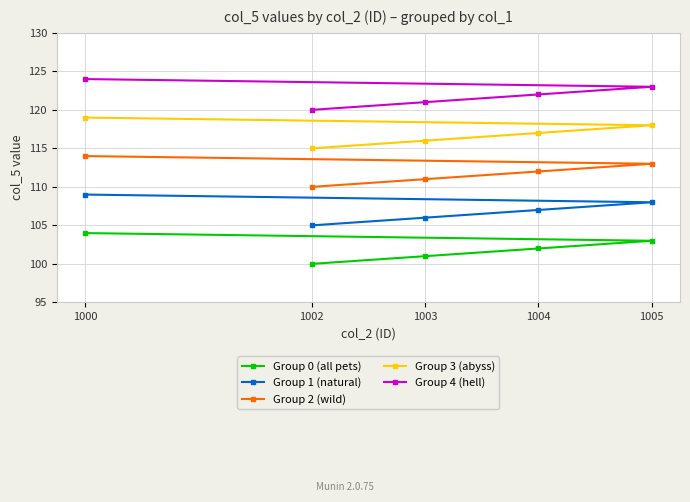

At which label does Group 0 (all pets) reach its minimum?

1002